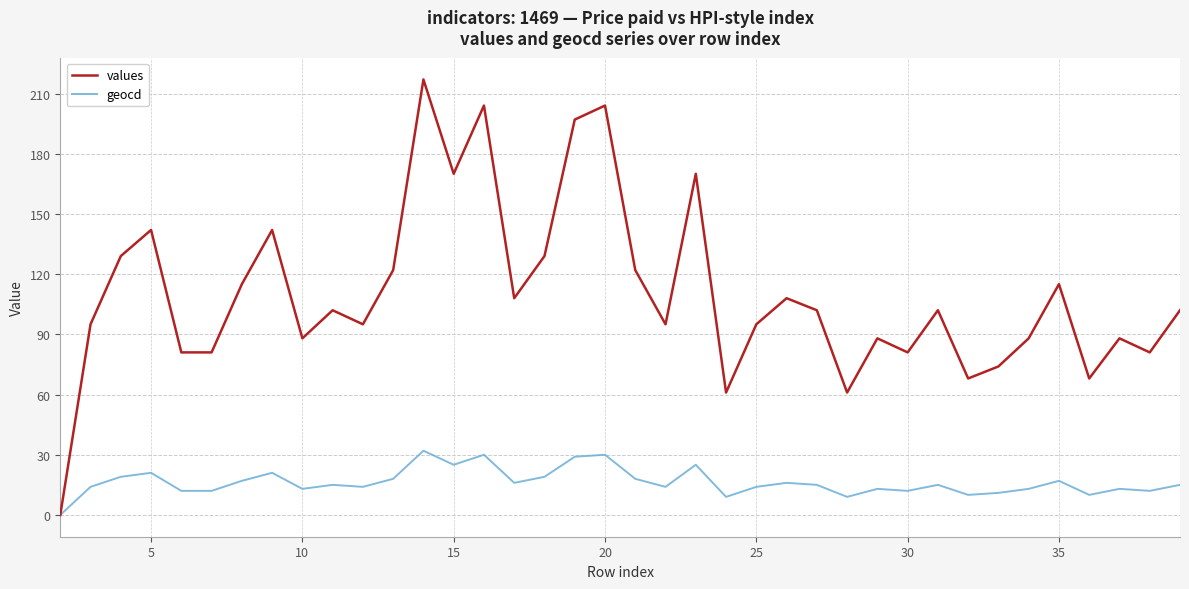

What is the maximum value for values?

217